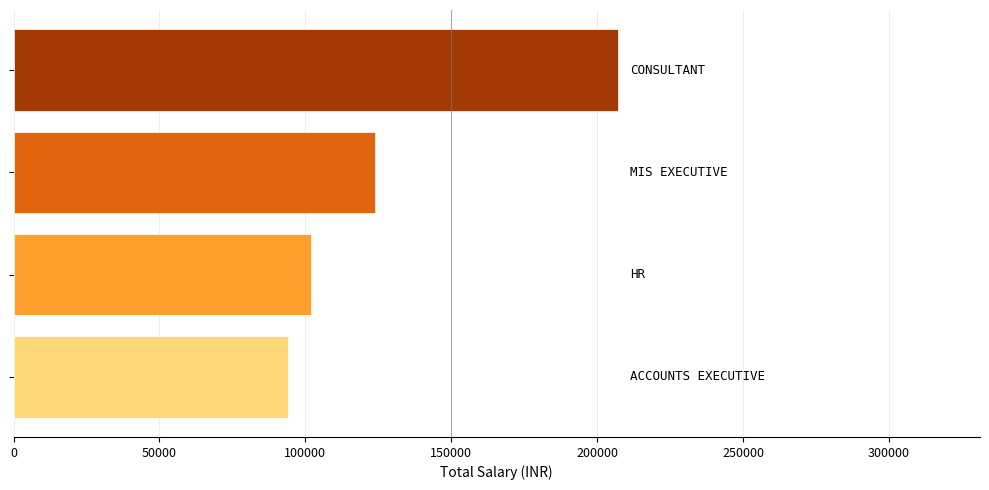

What is the smallest value displayed?

94000